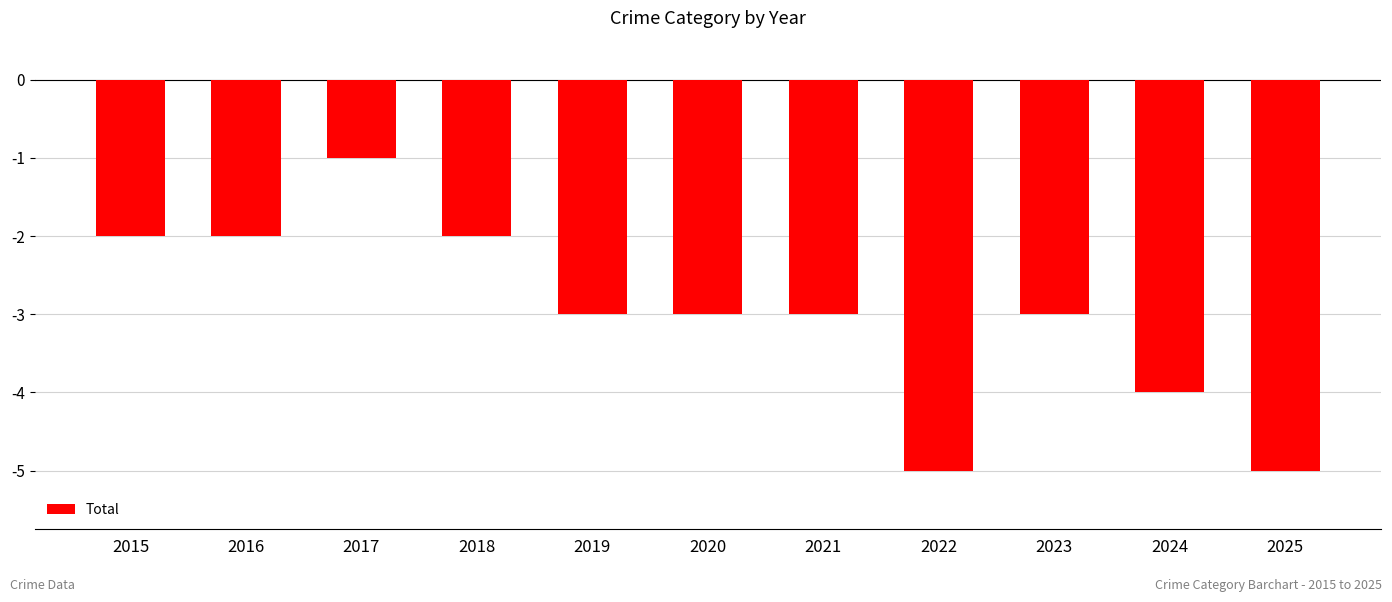

What is the value of the 5th bar from the left?

-3